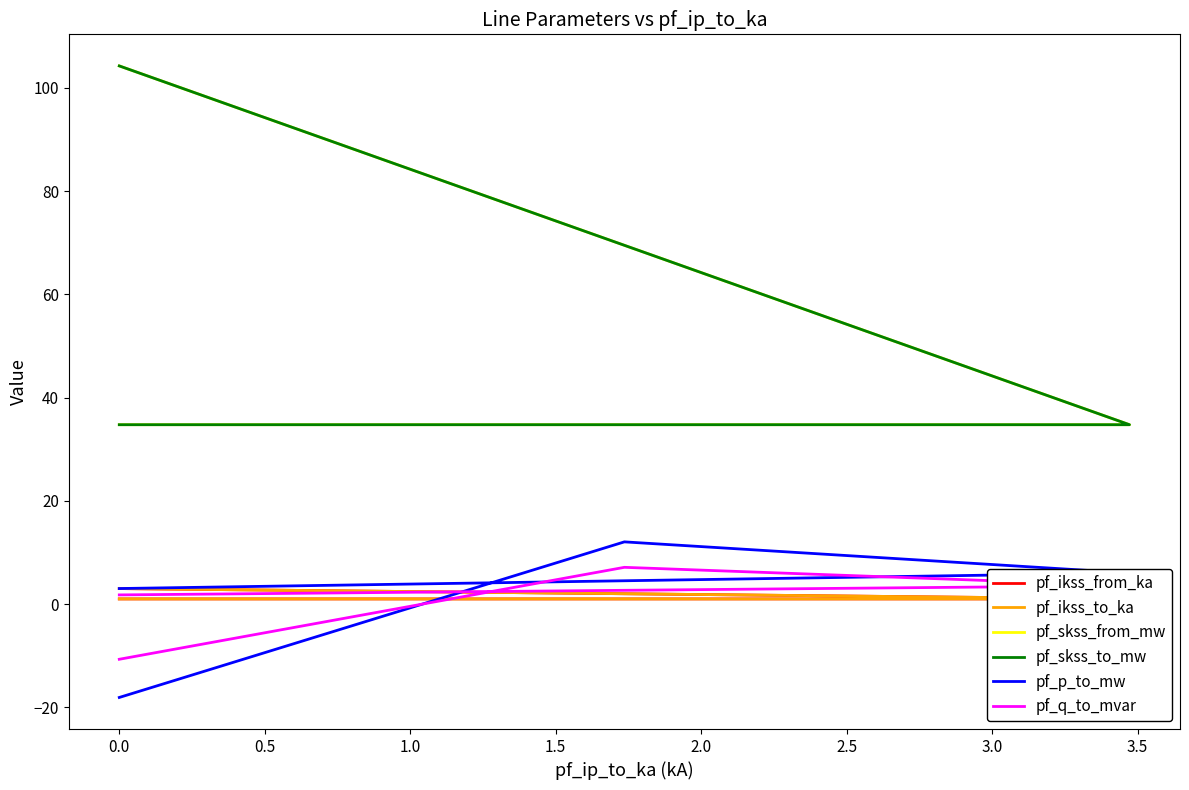

How many data points in pf_skss_from_mw are less than 69?

2